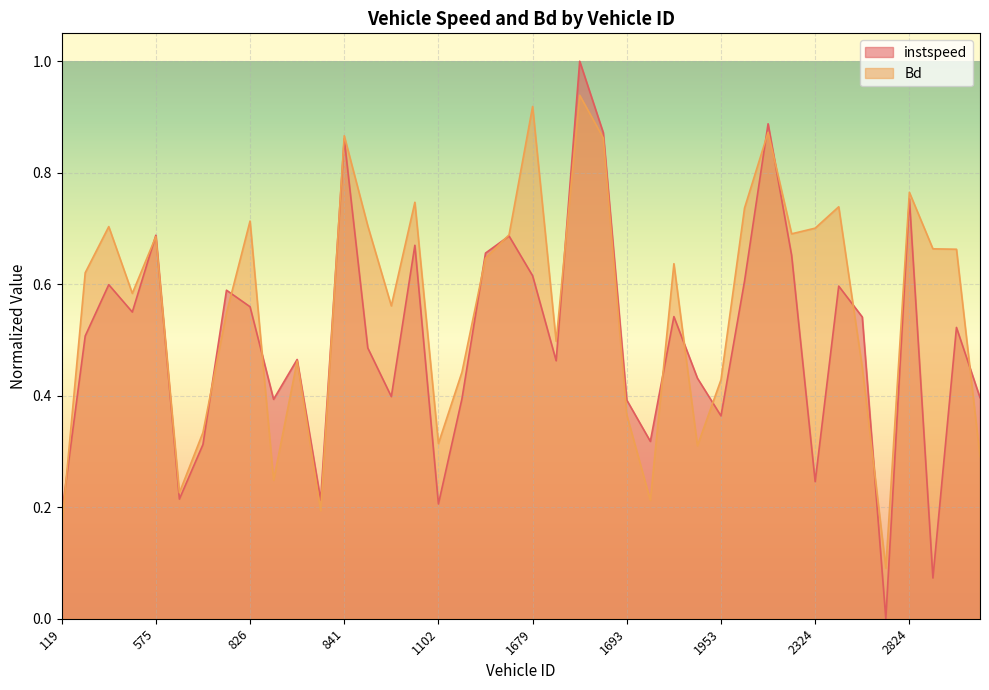

Rank the series at 1087.0 from lowest to highest value.

instspeed, Bd